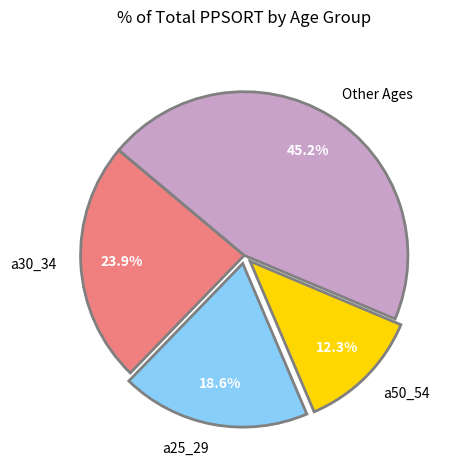

What is the ratio of the value at Other Ages to the value at a25_29?

2.4